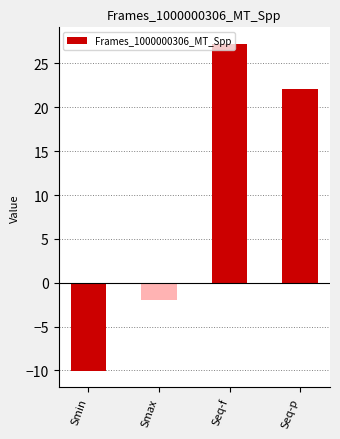

What is the average value?

9.3